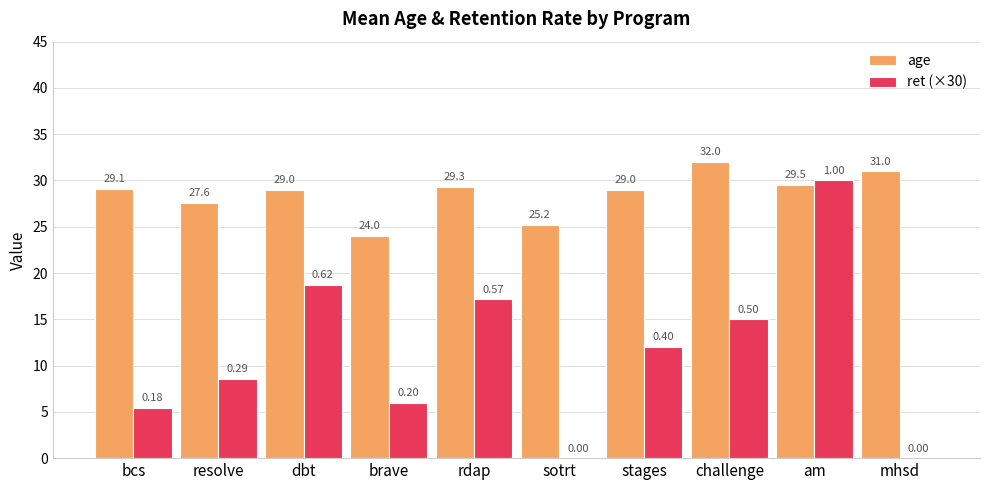

What is the sum of all ret (×30) values?

112.9